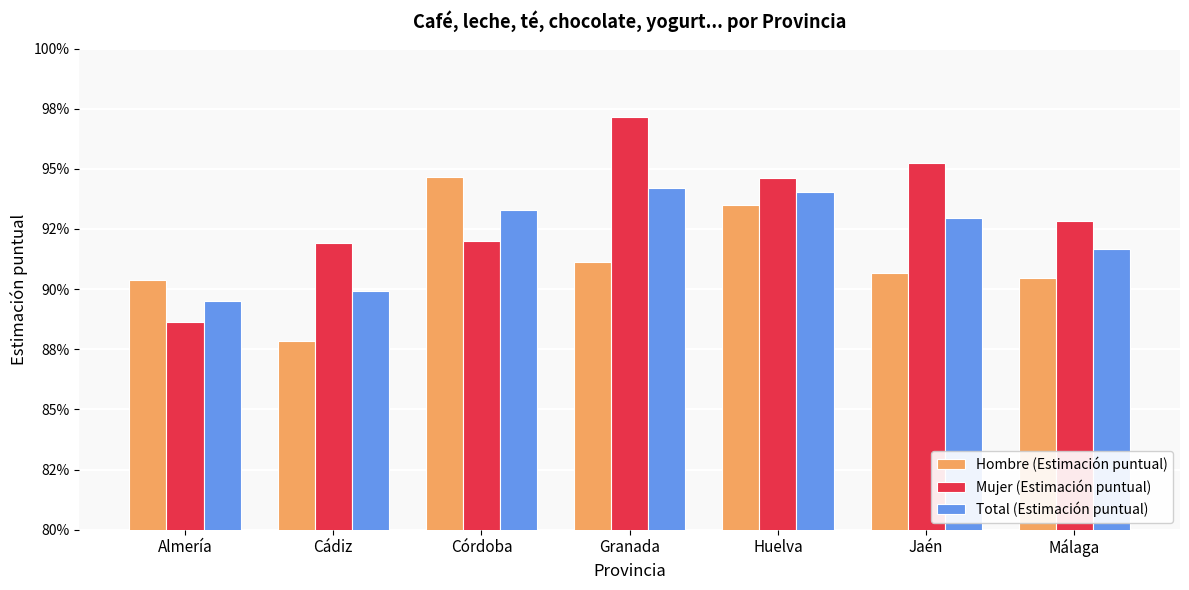

What are all the series names shown in the legend?

Hombre (Estimación puntual), Mujer (Estimación puntual), Total (Estimación puntual)